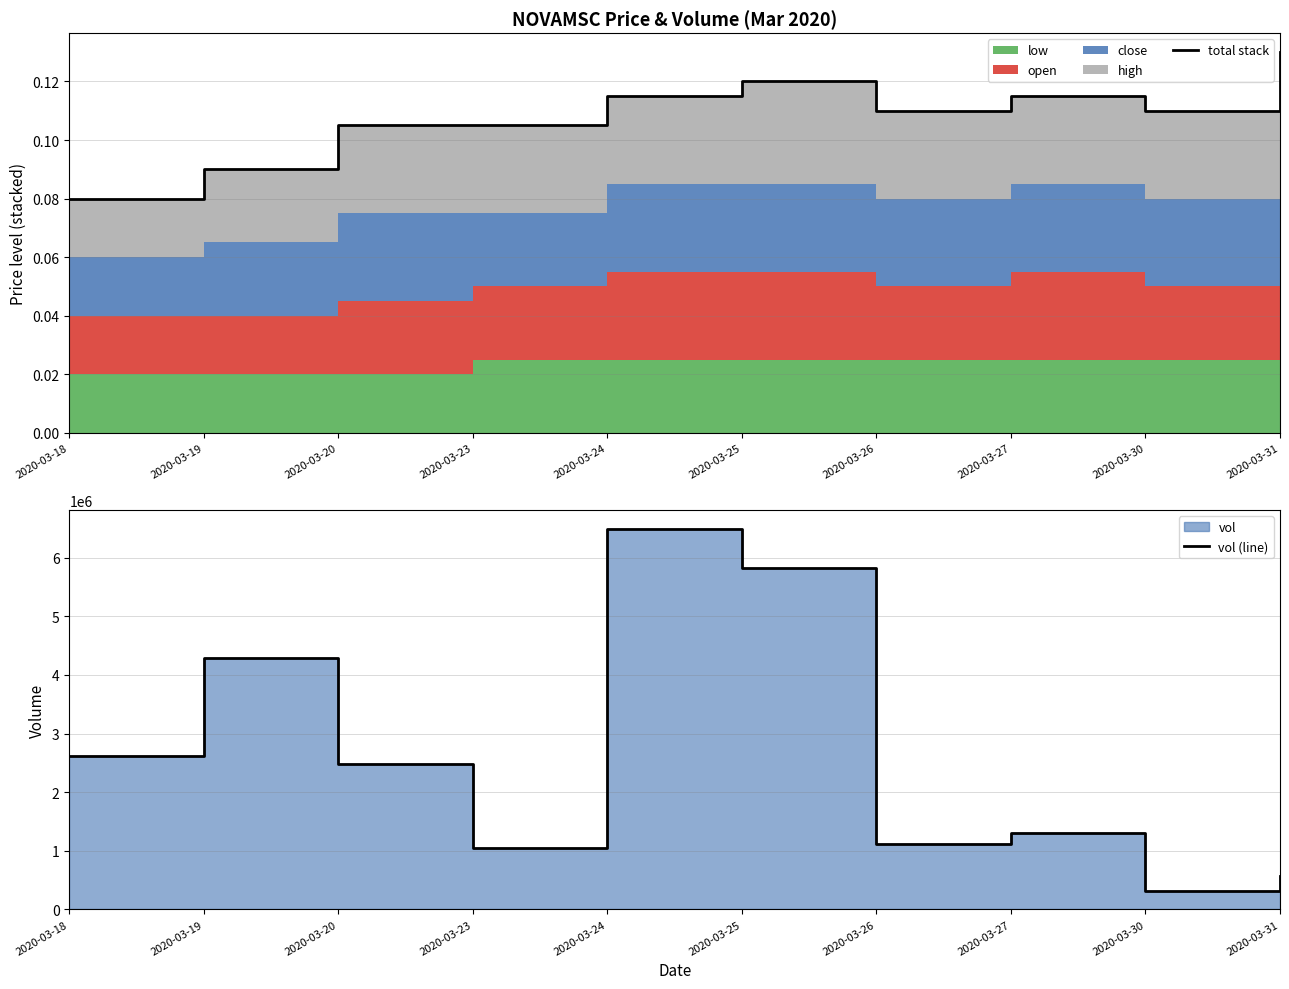

At which category is the sum across all series the highest?

2020-03-24